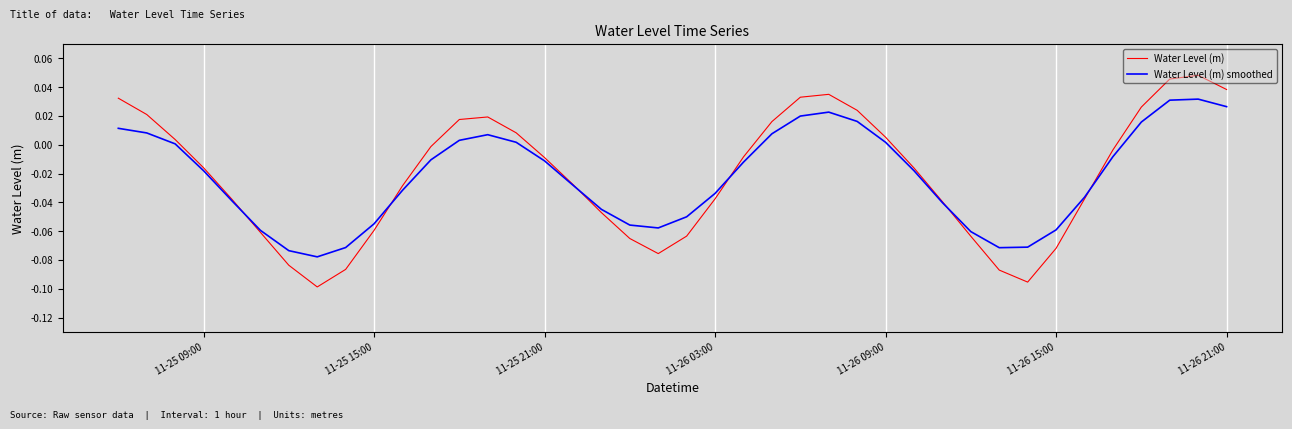

How many lines are shown in the chart?

2